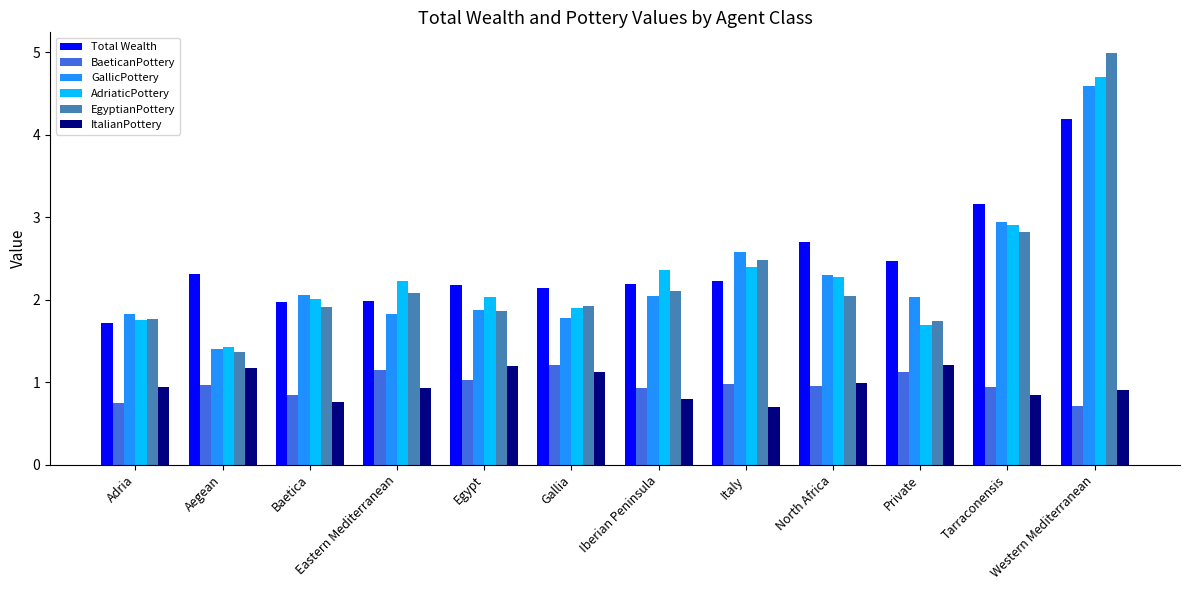

What is the average value of the GallicPottery series?

2.3